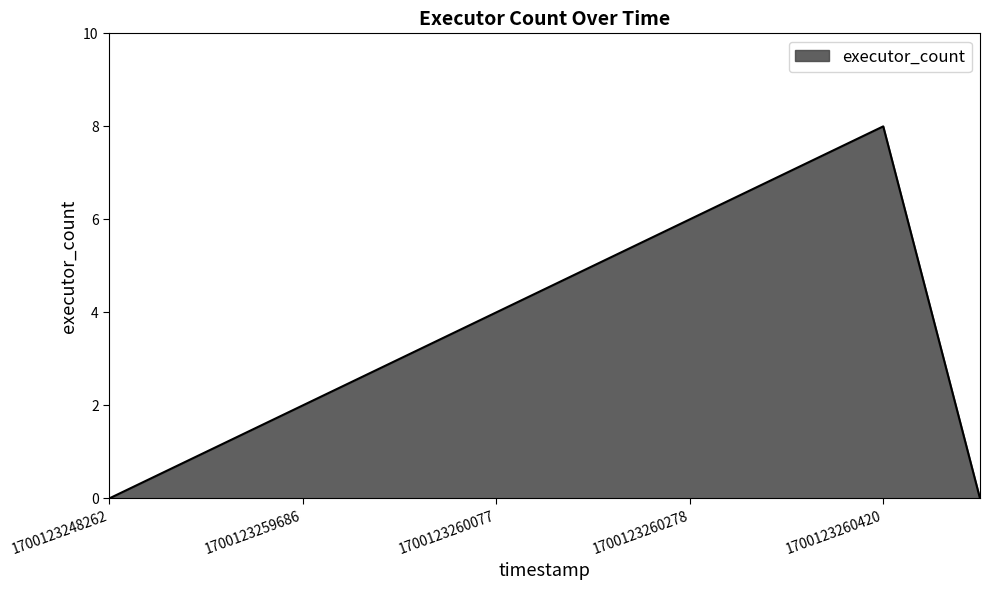

True or false: there are more than 2 points higher than both neighbors.

False